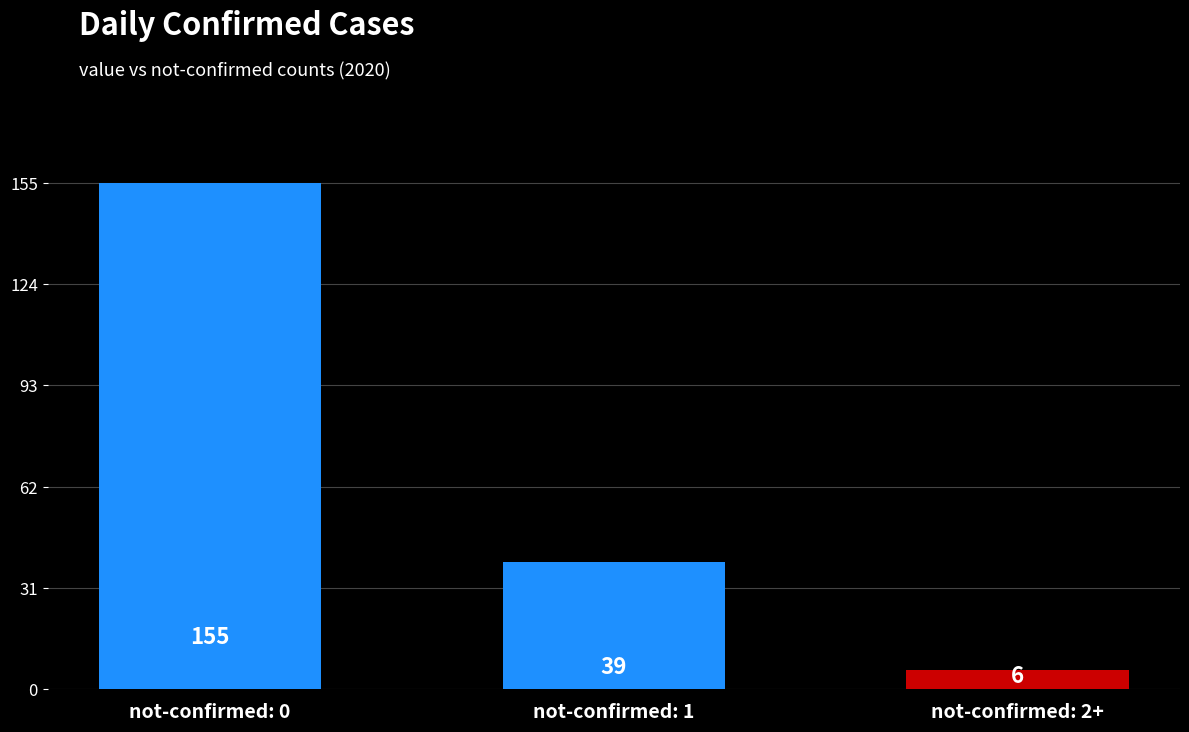

The chart shows a value of 155 at not-confirmed: 0. True or false?

True